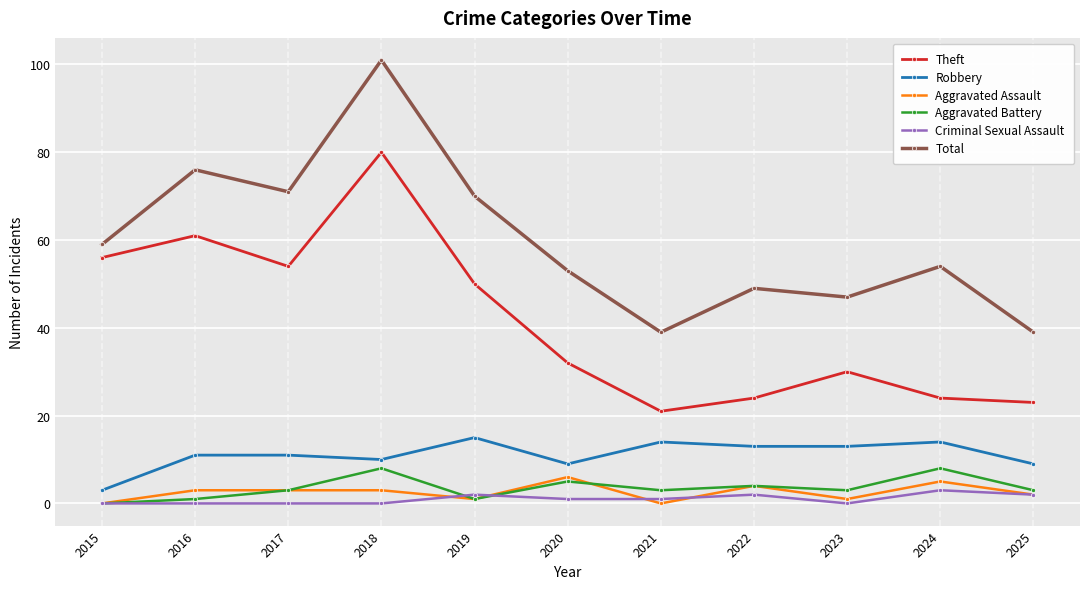

At which label does Criminal Sexual Assault first exceed 1?

2019